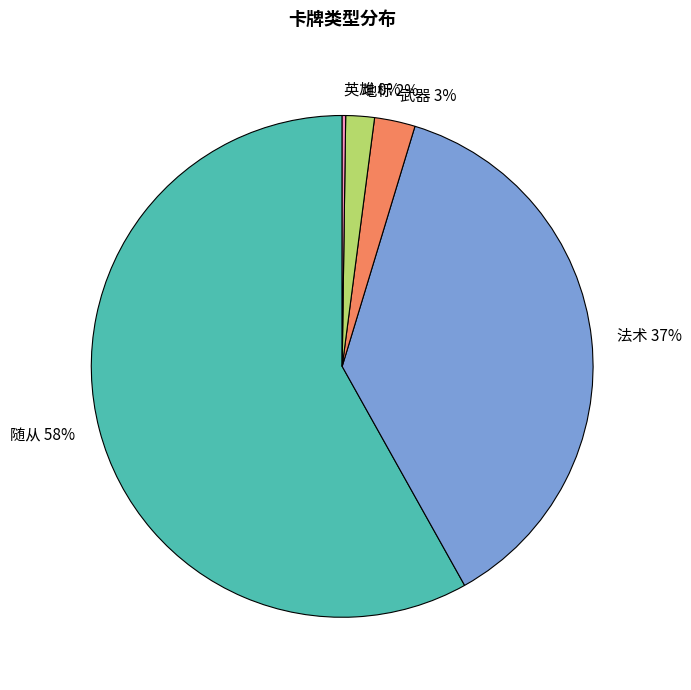

To the nearest percent, what is the average slice percentage?

20%